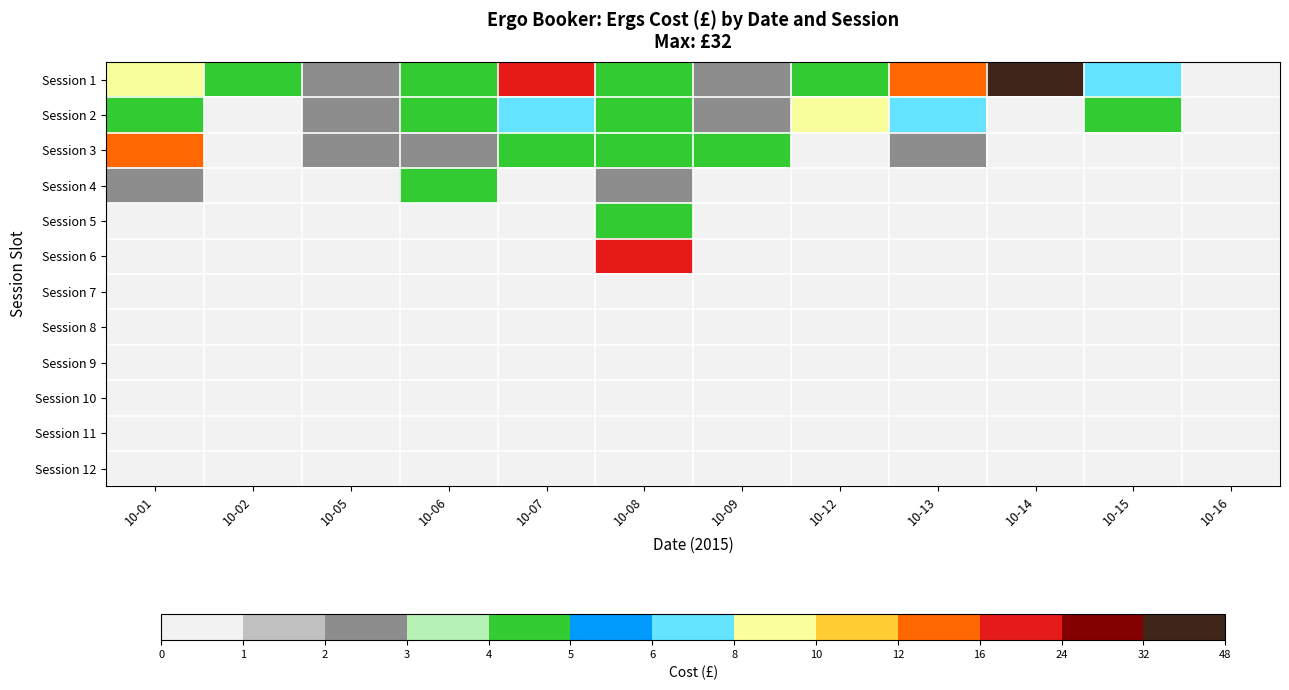

Which series has the largest total across all categories?

Session 1